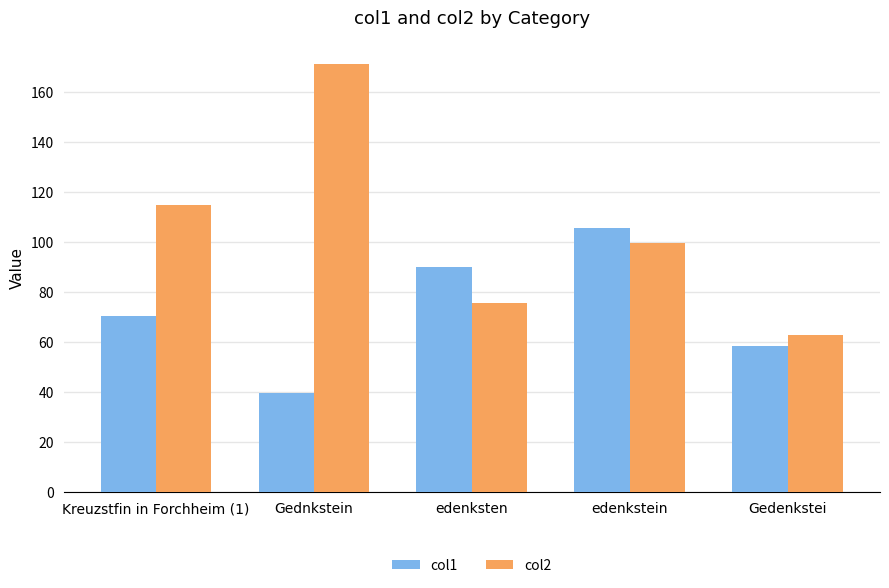

The col2 series shows 171.2 at Gednkstein. True or false?

True